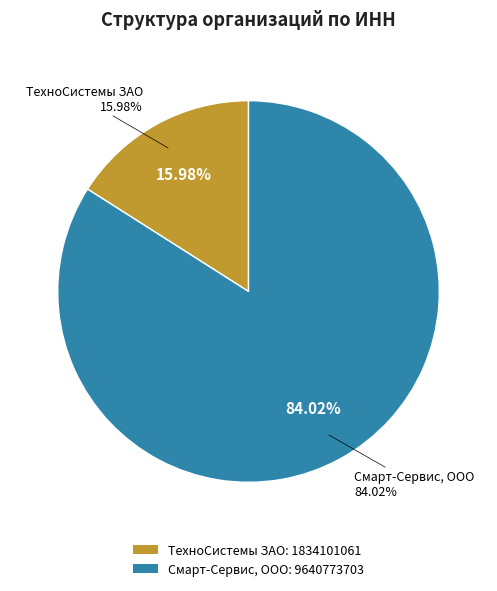

To the nearest percent, what portion does Смарт-Сервис, ООО represent?

84%